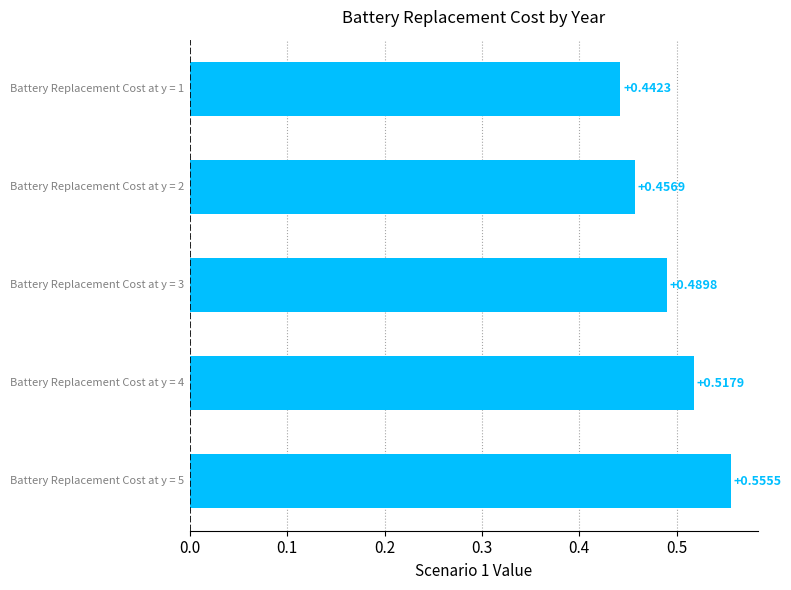

What is the sum of all values?

2.5